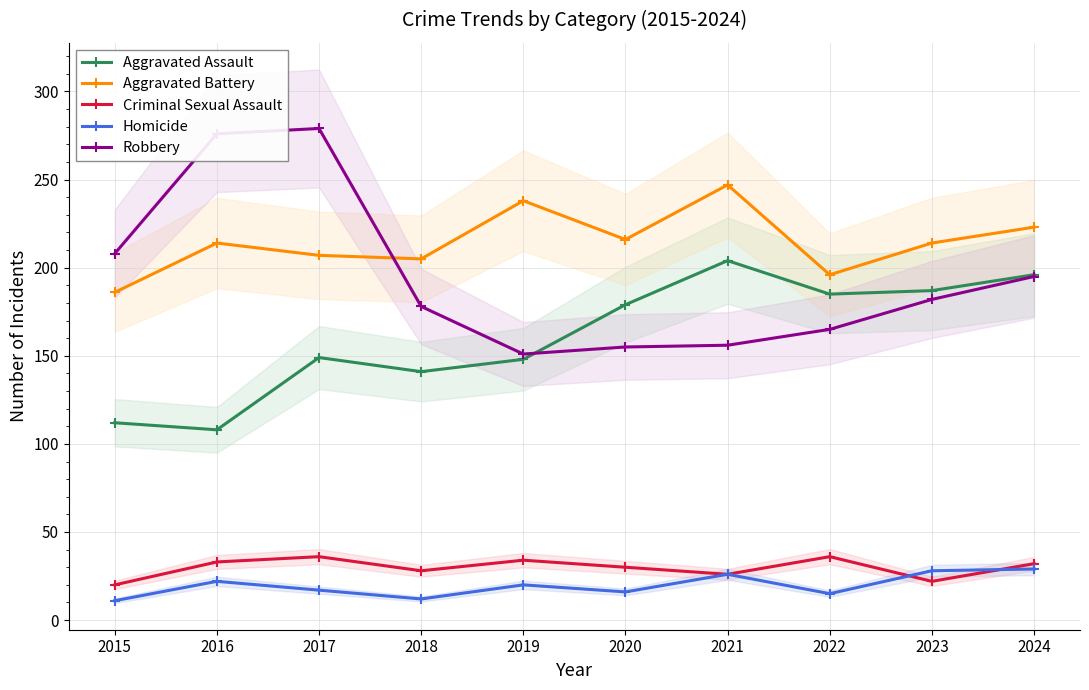

What is the difference between the highest and lowest values at 2015?

197